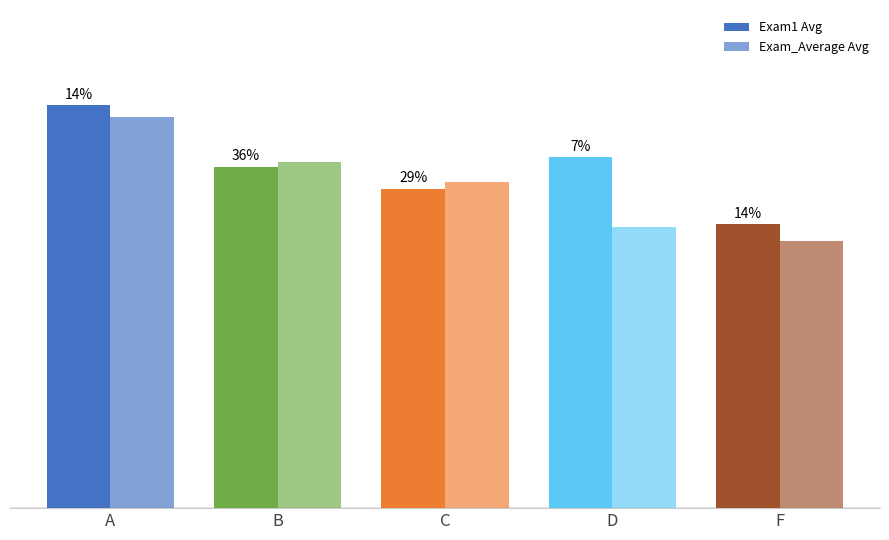

Are the bars horizontal?

No